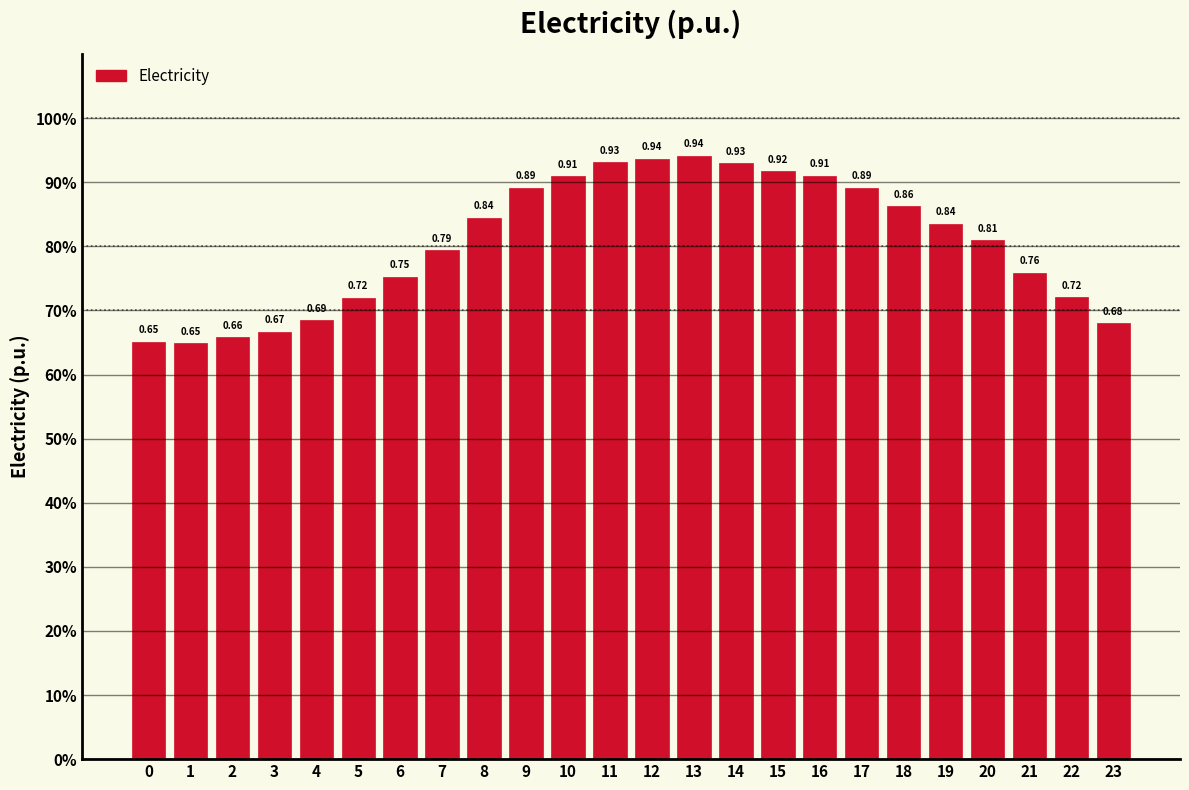

List the labels in order of value, largest first.

13, 12, 11, 14, 15, 16, 10, 9, 17, 18, 8, 19, 20, 7, 21, 6, 22, 5, 4, 23, 3, 2, 0, 1